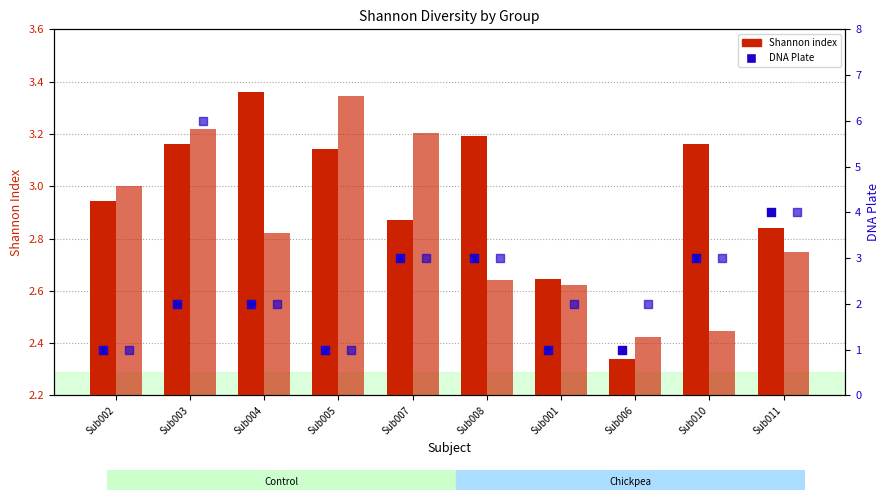

At which category is the sum across all series the highest?

Sub003